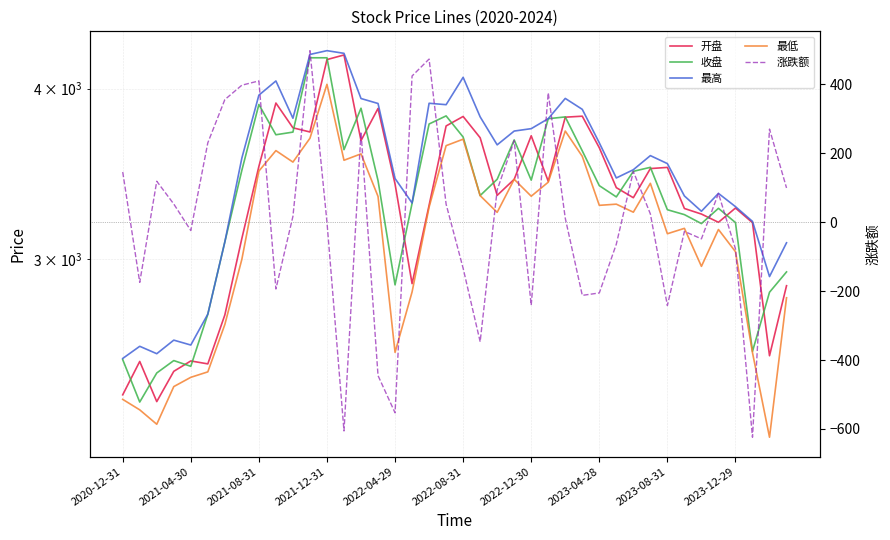

The value of 涨跌额 at 2023-12-29 is -77.7. True or false?

True